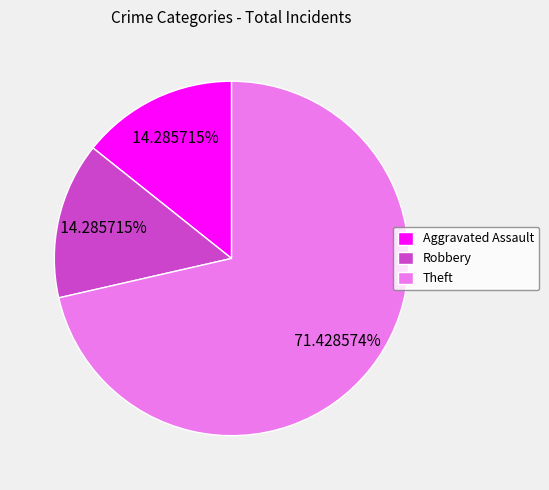

Is it true that Theft is 78% of the pie?

False